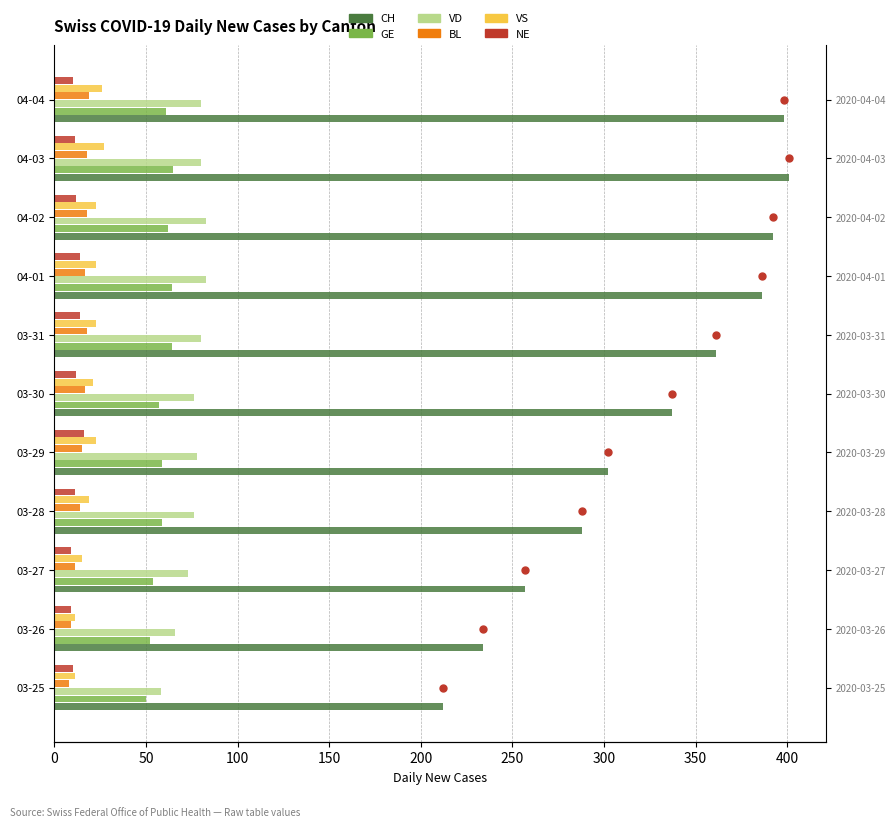

What are all the series names shown in the legend?

CH, GE, VD, BL, VS, NE